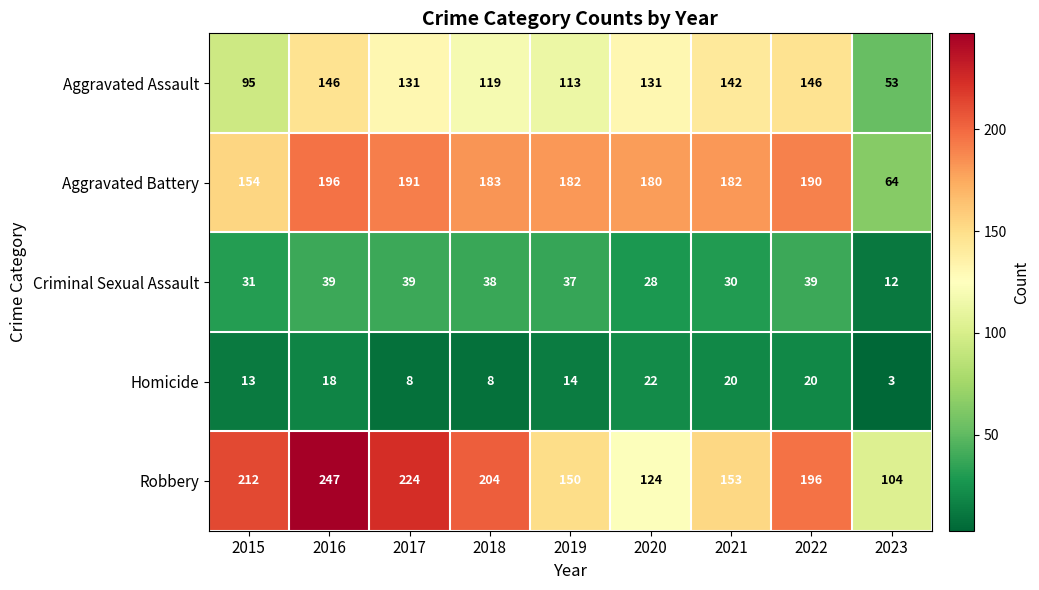

Is it true that Homicide equals 3 at 2017?

False